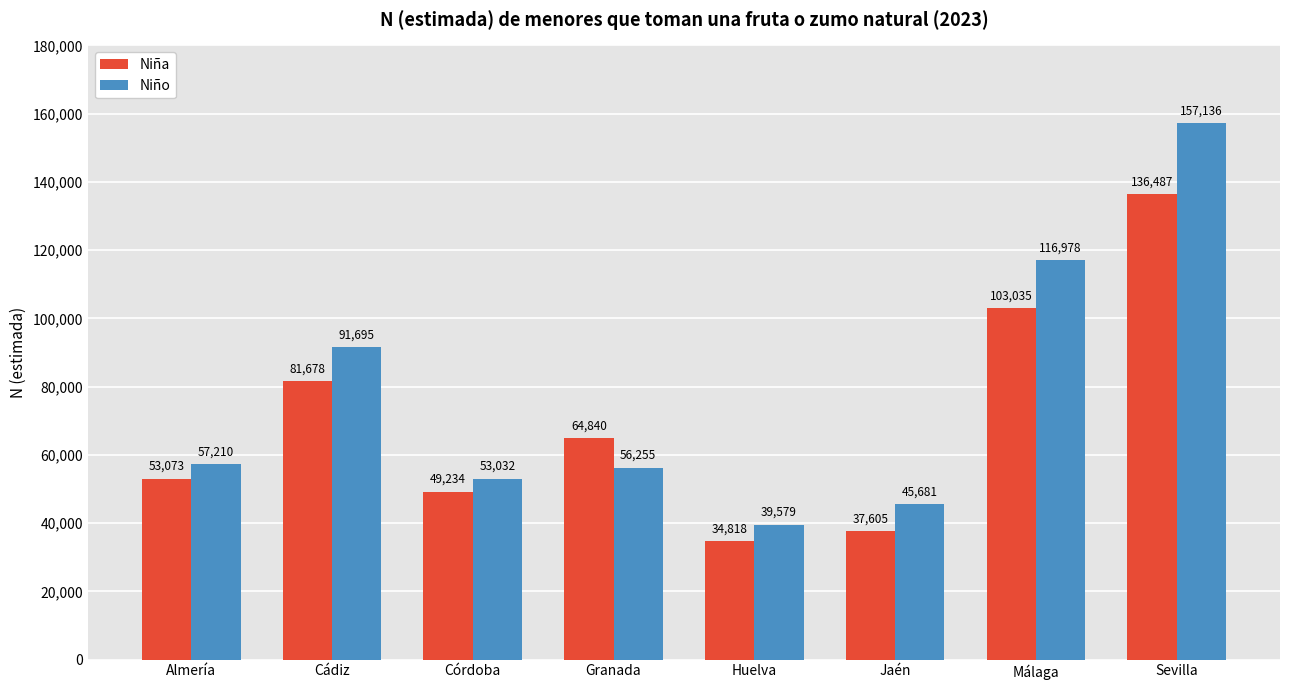

The value of Niña at Cádiz is 81678. True or false?

True